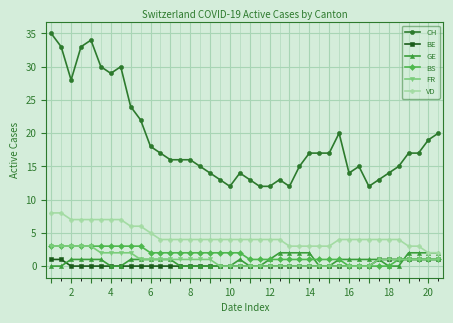

Which series has the largest total across all categories?

CH